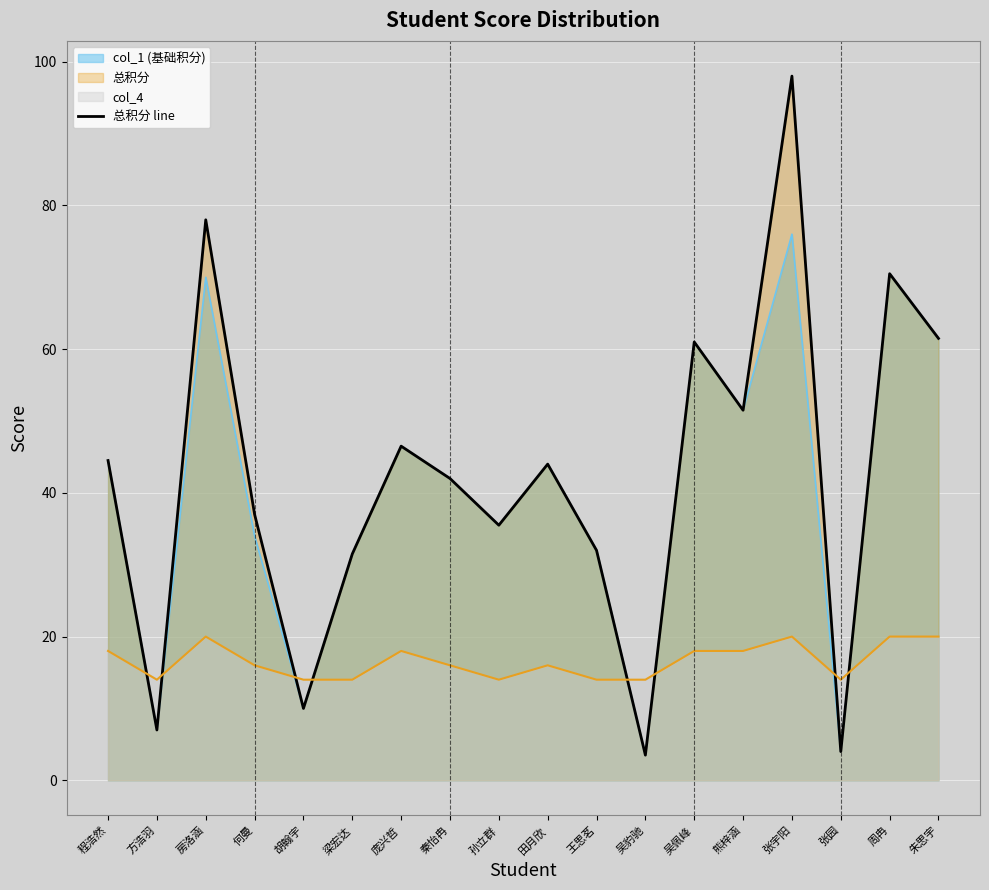

List the series in order of their peak value, lowest first.

col_4, col_1, 总积分